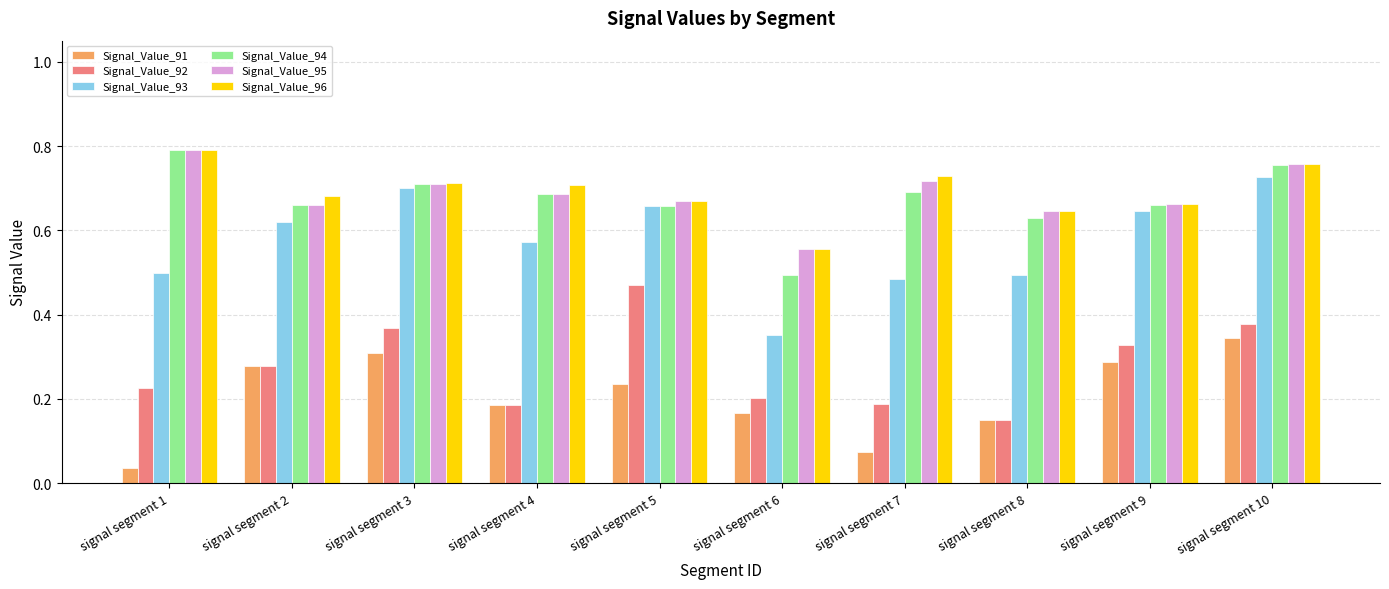

At which label does Signal_Value_93 reach its minimum?

signal segment 6